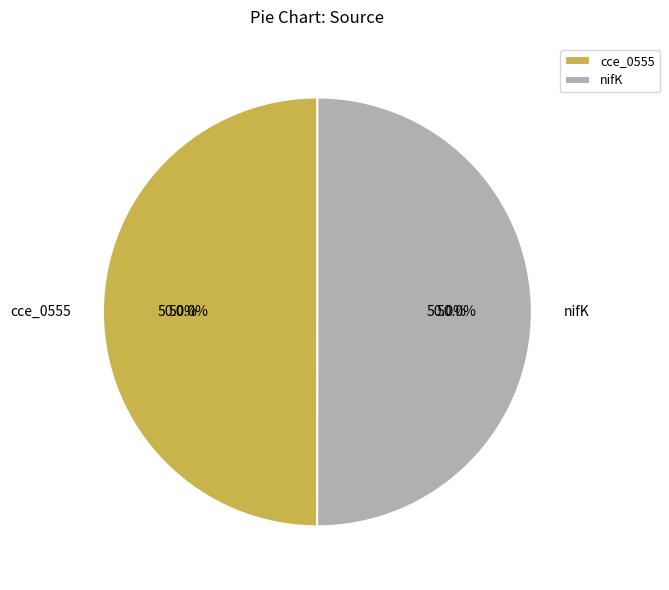

Between cce_0555 and nifK, which is larger?

nifK